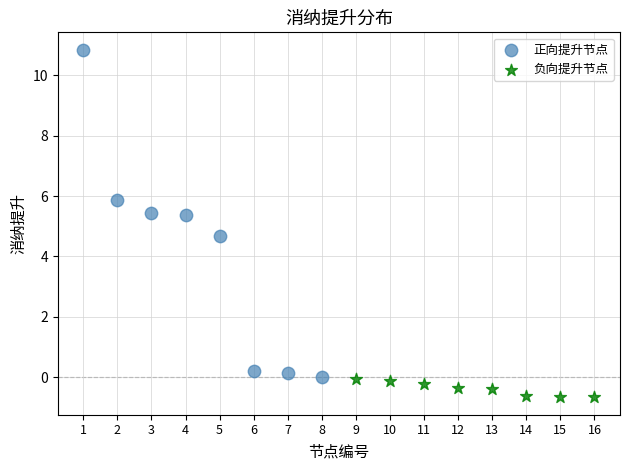

Which series contains the highest Y value?

正向提升节点